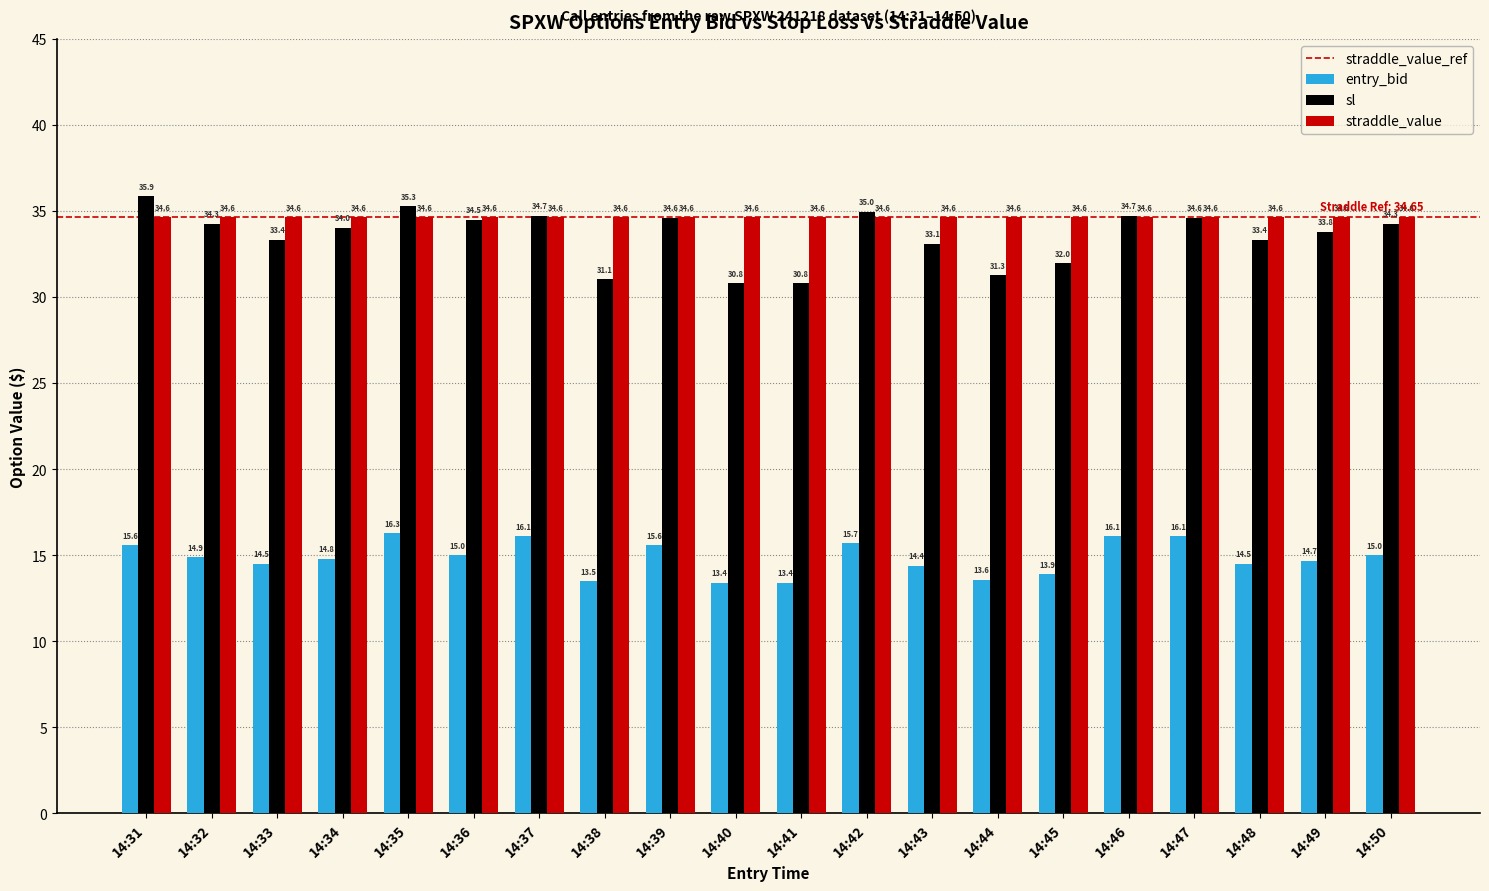

At how many categories does at least one series exceed 30?

20